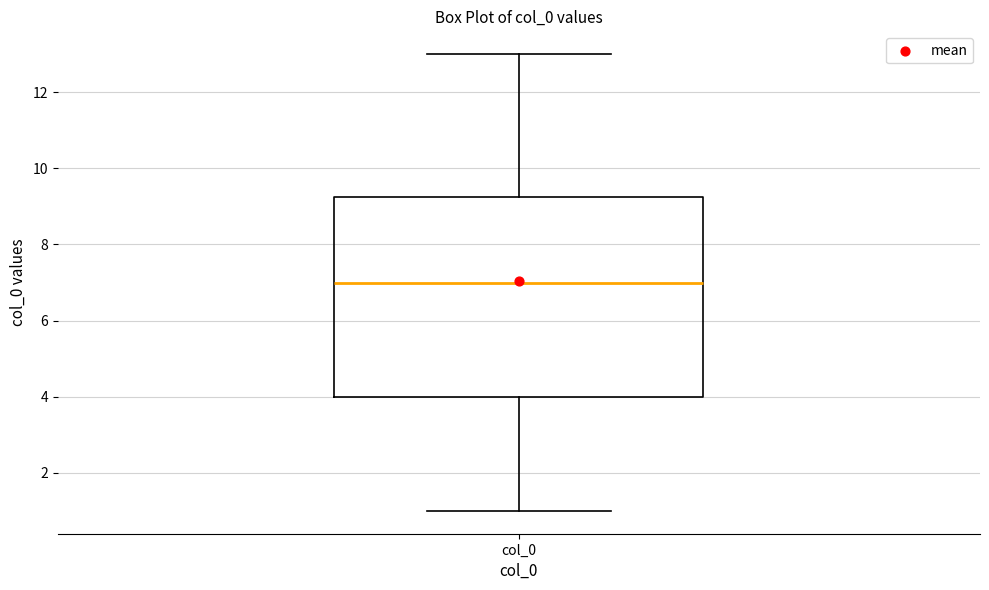

Where does the median line of the box for col_0 sit on the y-axis? The values are not printed on the chart, so give them approximately, as read against the axis.

7.0